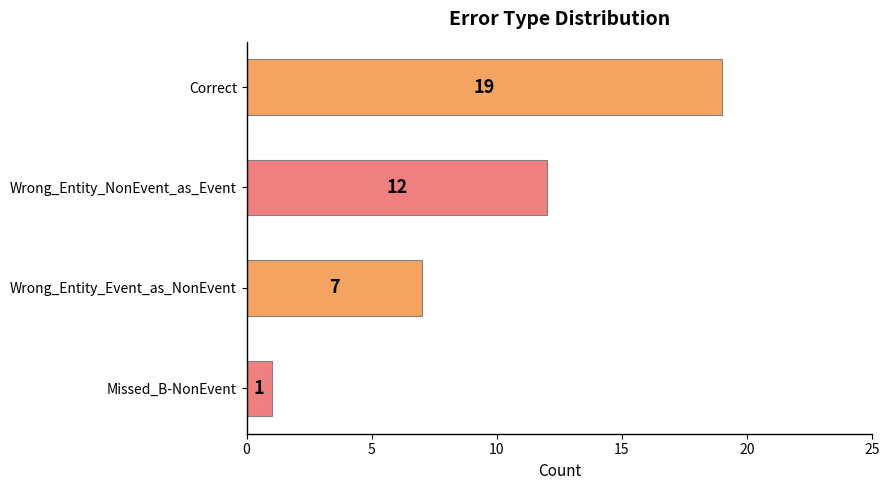

What is the greatest value displayed?

19